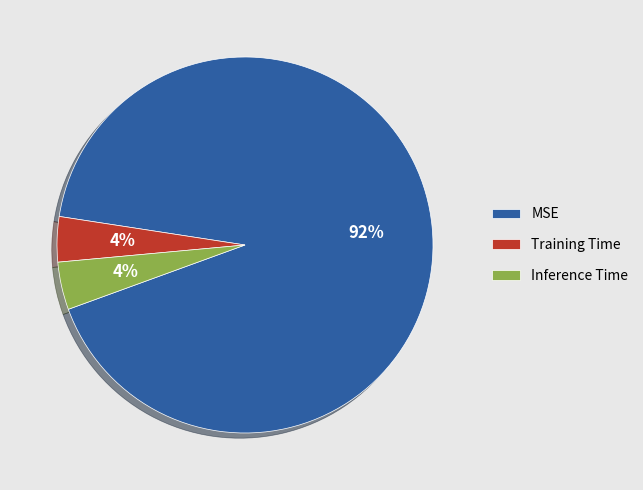

Combined, do Training Time and Inference Time account for over 50%?

No